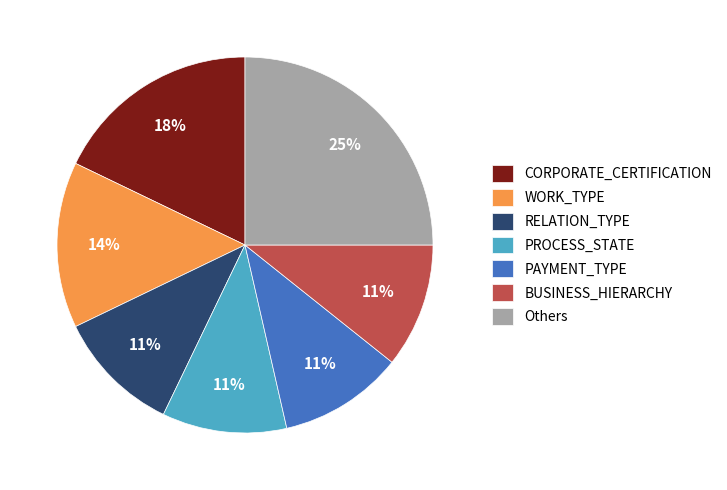

What is the largest slice in the pie chart?

Others